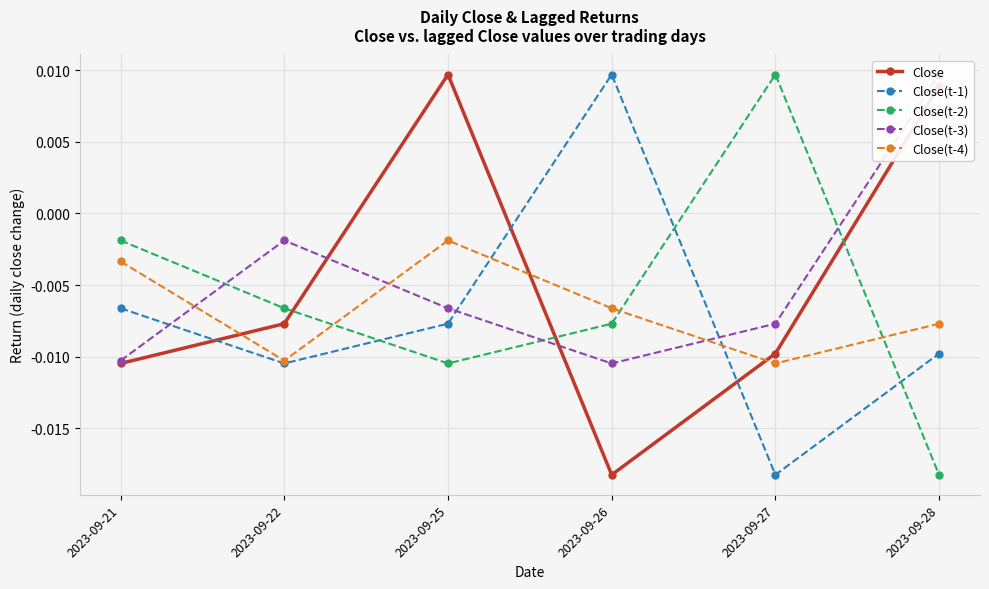

How many lines are shown in the chart?

5